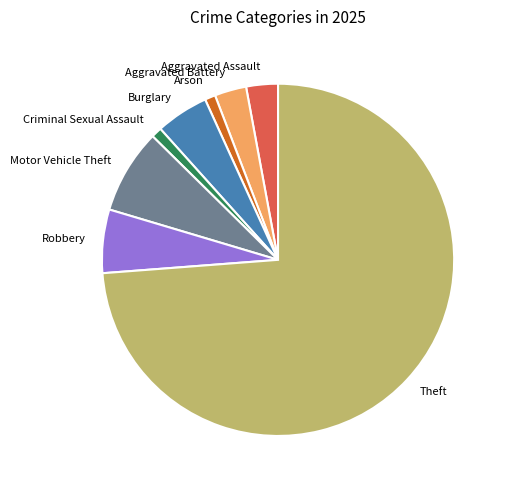

Is there any slice that represents more than half of the pie?

Yes